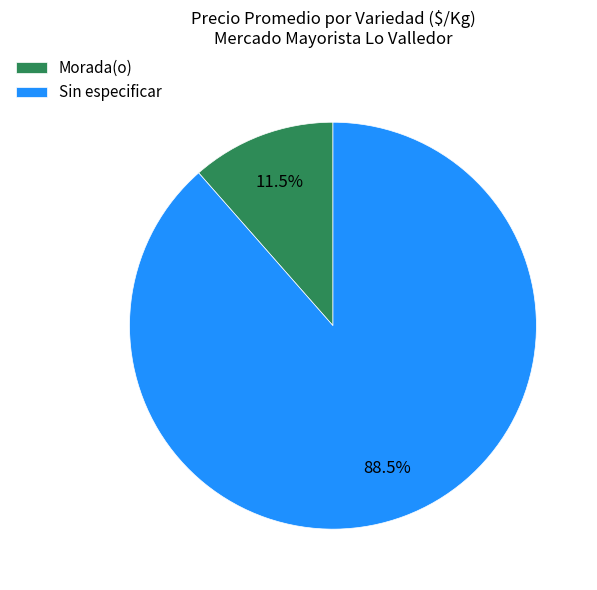

Which has a higher value, Morada(o) or Sin especificar?

Sin especificar